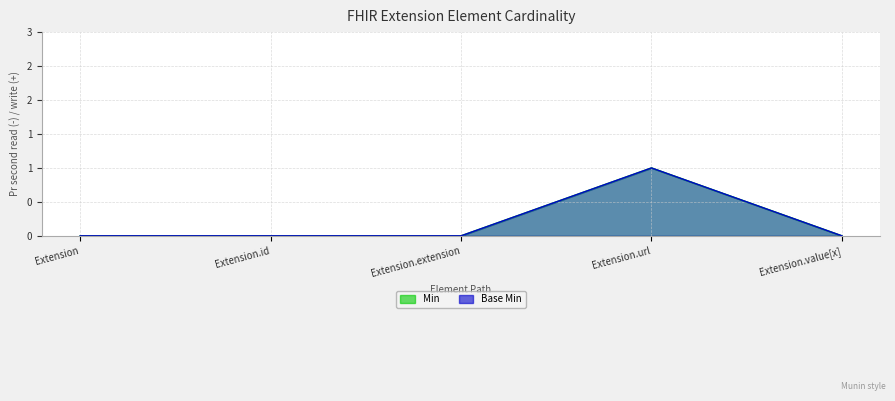

What is the maximum value for Base Min?

1